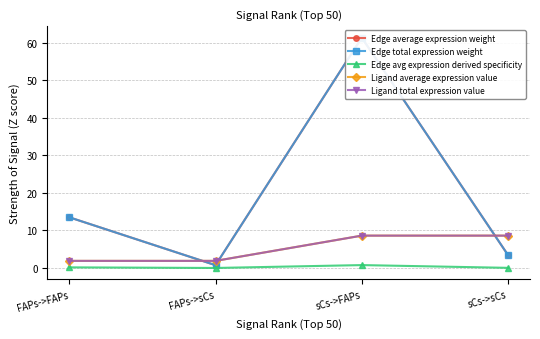

True or false: Edge avg expression derived specificity and Ligand total expression value intersect in this chart.

False